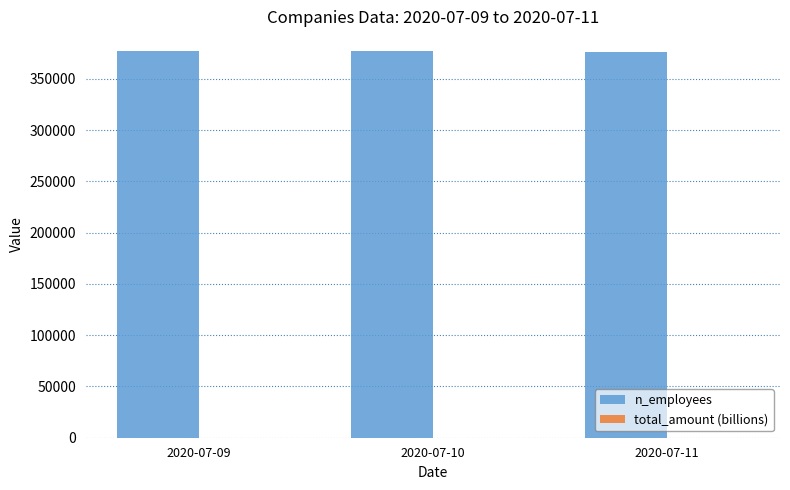

True or false: n_employees has a value of 376528.0 at 2020-07-11.

True